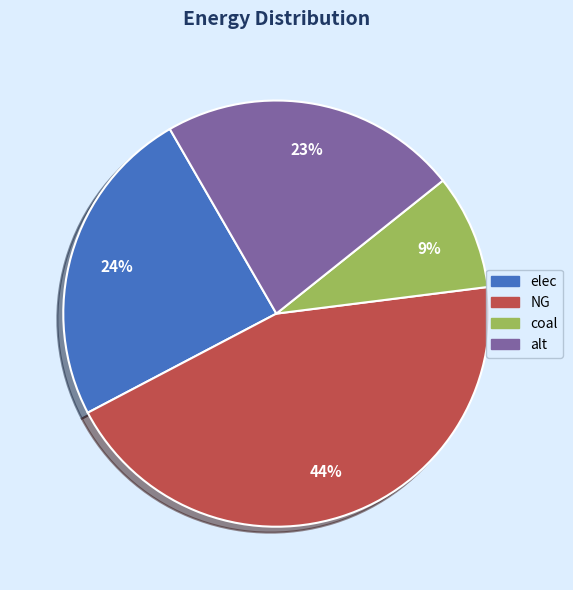

Is the sum of NG and elec greater than half?

Yes